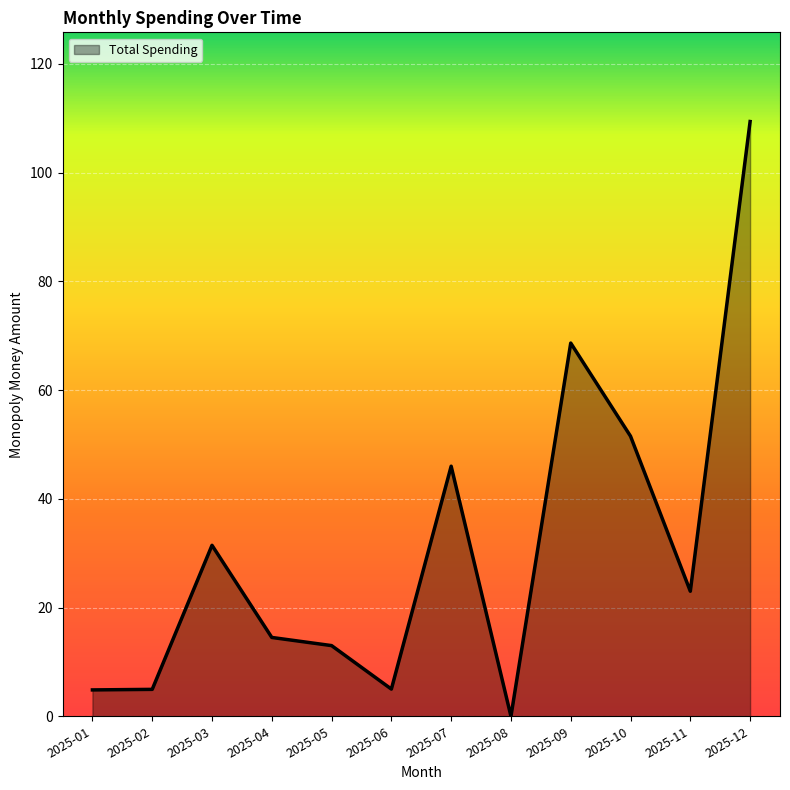

Where is the first local maximum?

2025-03